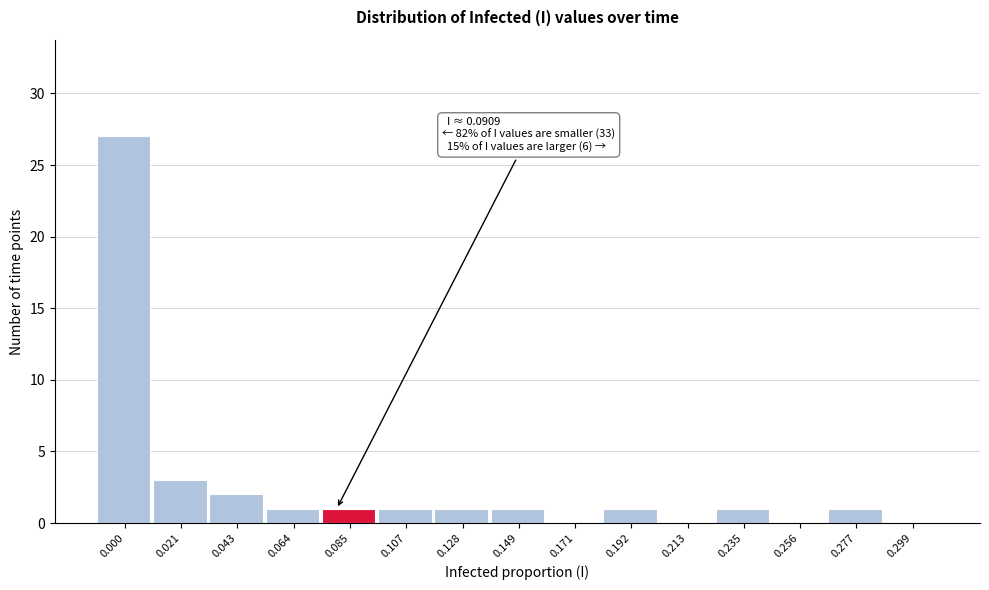

Reading right to left, list all the values displayed in this chart.

0.299=0	0.277=1	0.256=0	0.235=1	0.213=0	0.192=1	0.171=0	0.149=1	0.128=1	0.107=1	0.085=1	0.064=1	0.043=2	0.021=3	0.000=27